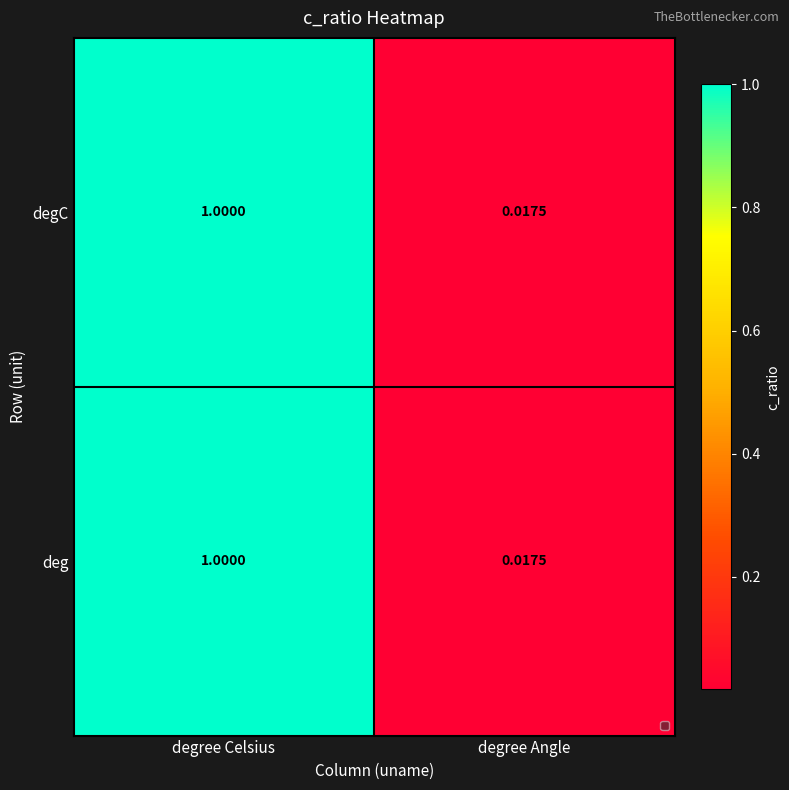

Where is deg nearest to the value 0?

degree Angle